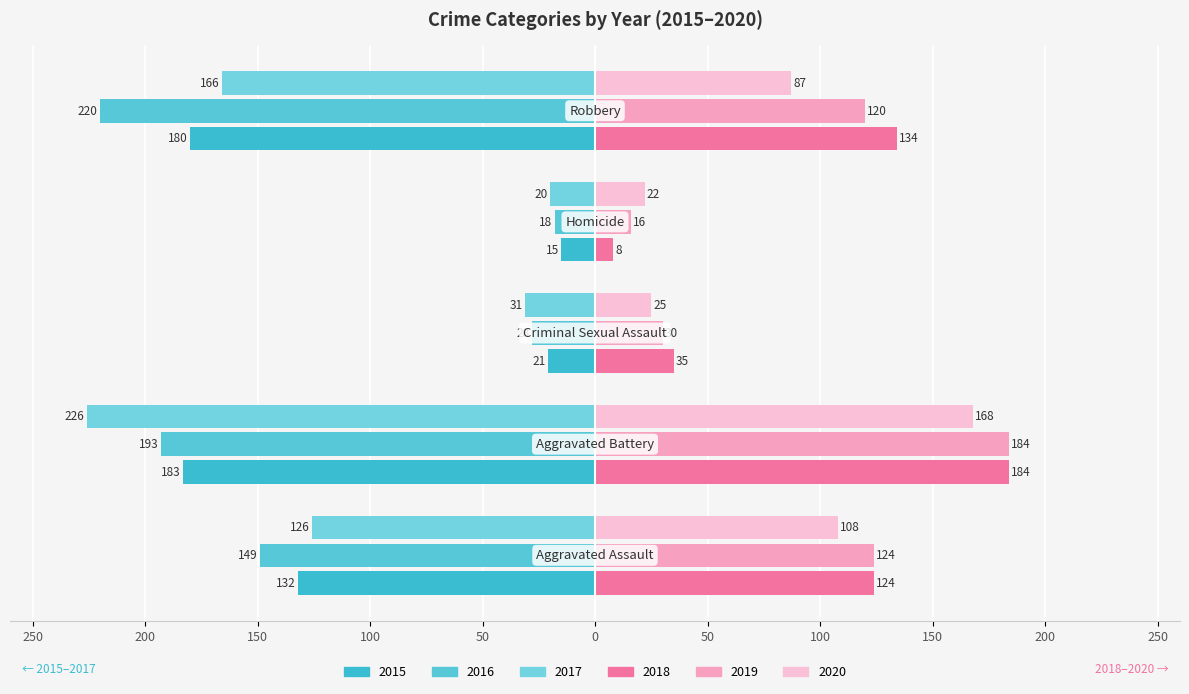

Where is 2020 nearest to the value 95?

Robbery